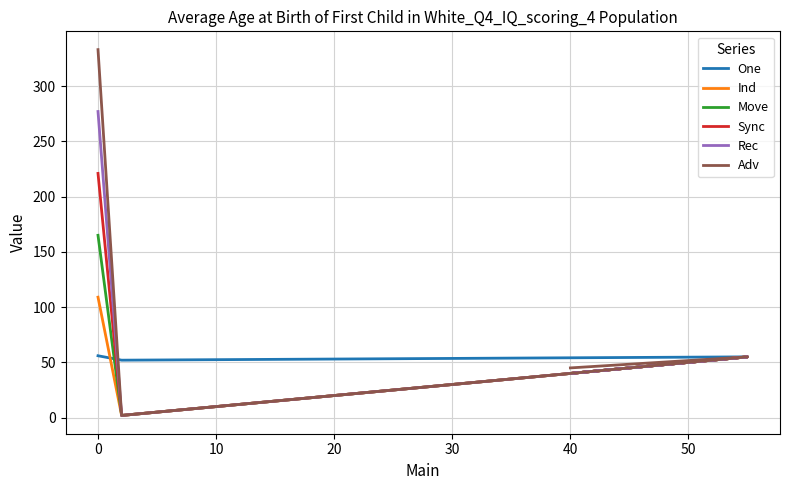

Which series has the largest total across all categories?

Adv